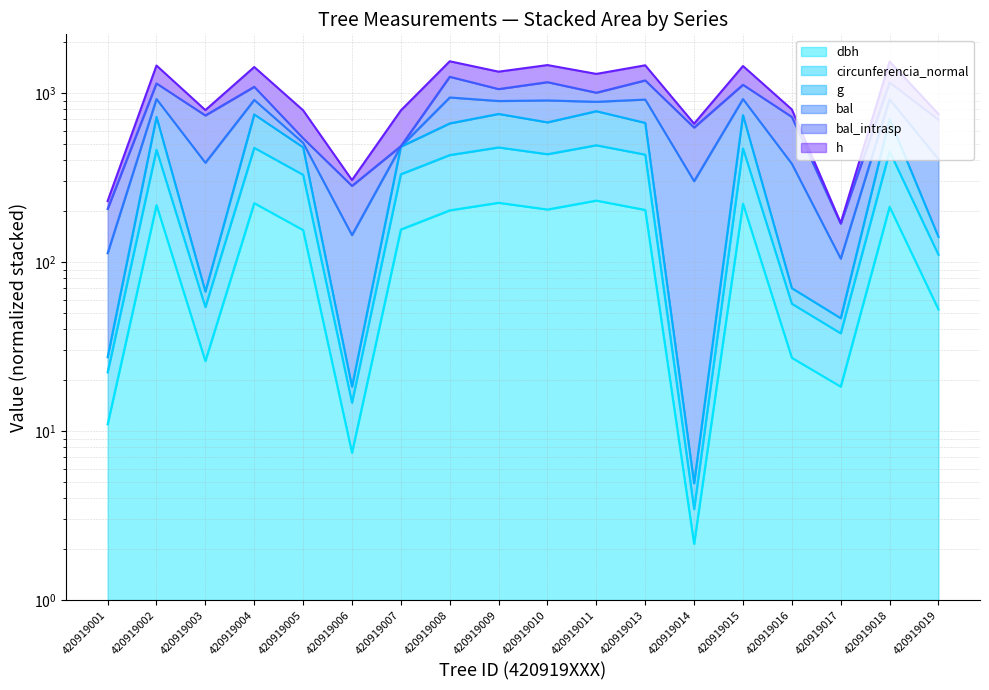

Is the value of g at 420919015 greater than the value of dbh at 420919017?

Yes